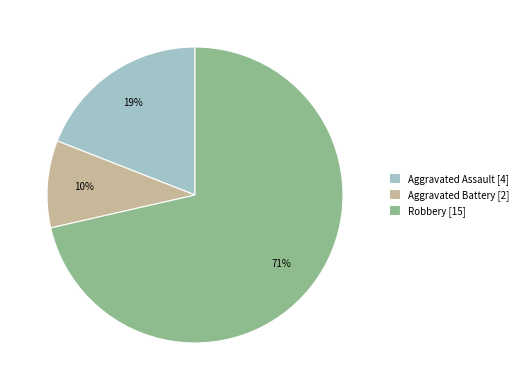

What is the majority slice?

Robbery [15]